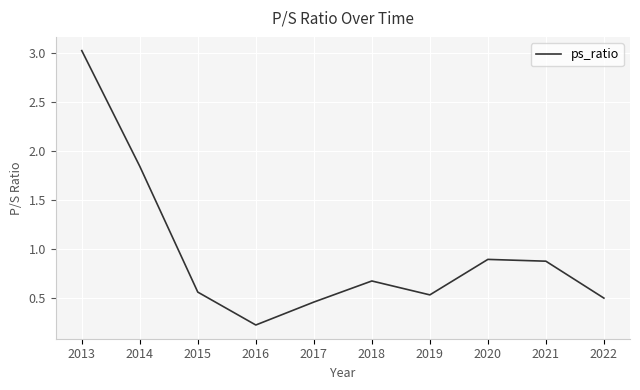

At which category does the chart reach its minimum across all series?

2016